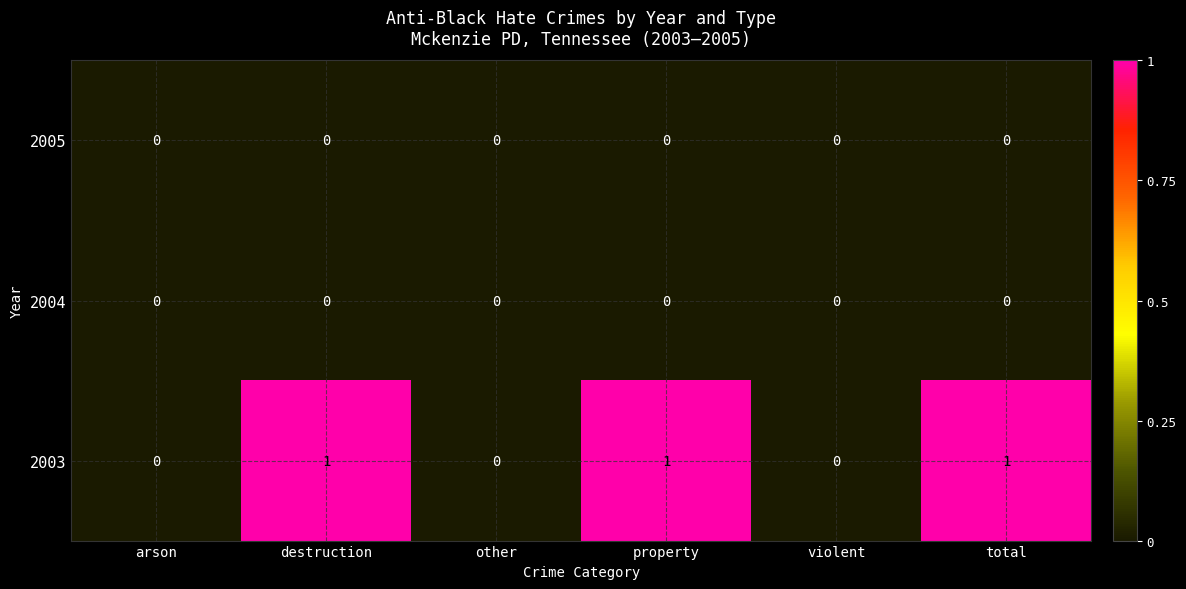

Reading left to right, extract all data points from this chart.

2005: 0	0	0	0	0	0
2004: 0	0	0	0	0	0
2003: 0	1	0	1	0	1